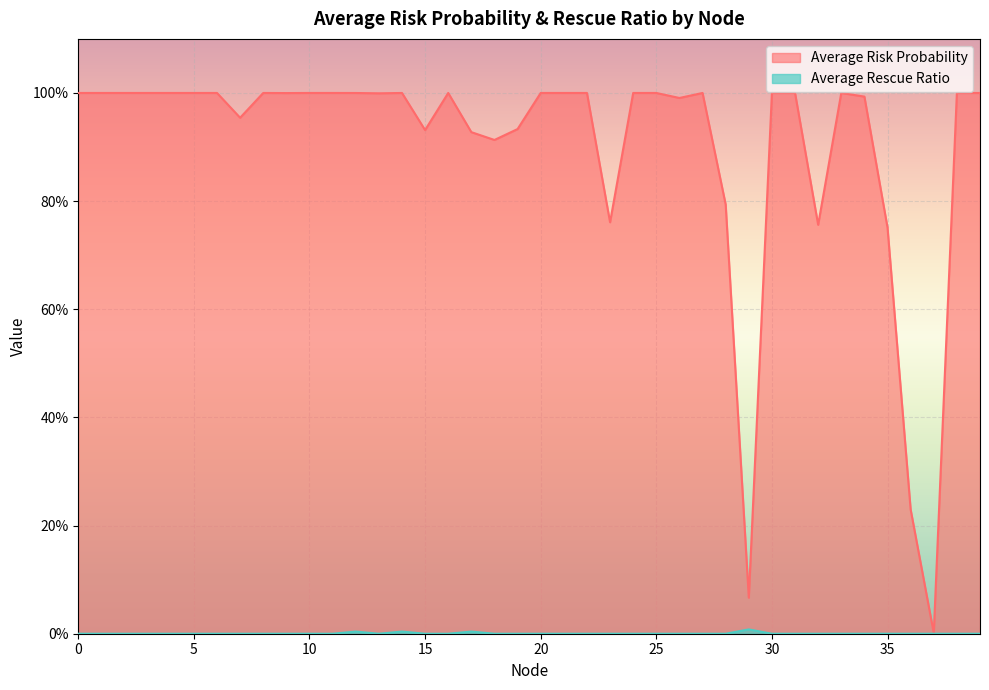

True or false: Average Risk Probability and Average Rescue Ratio cross at least once.

False